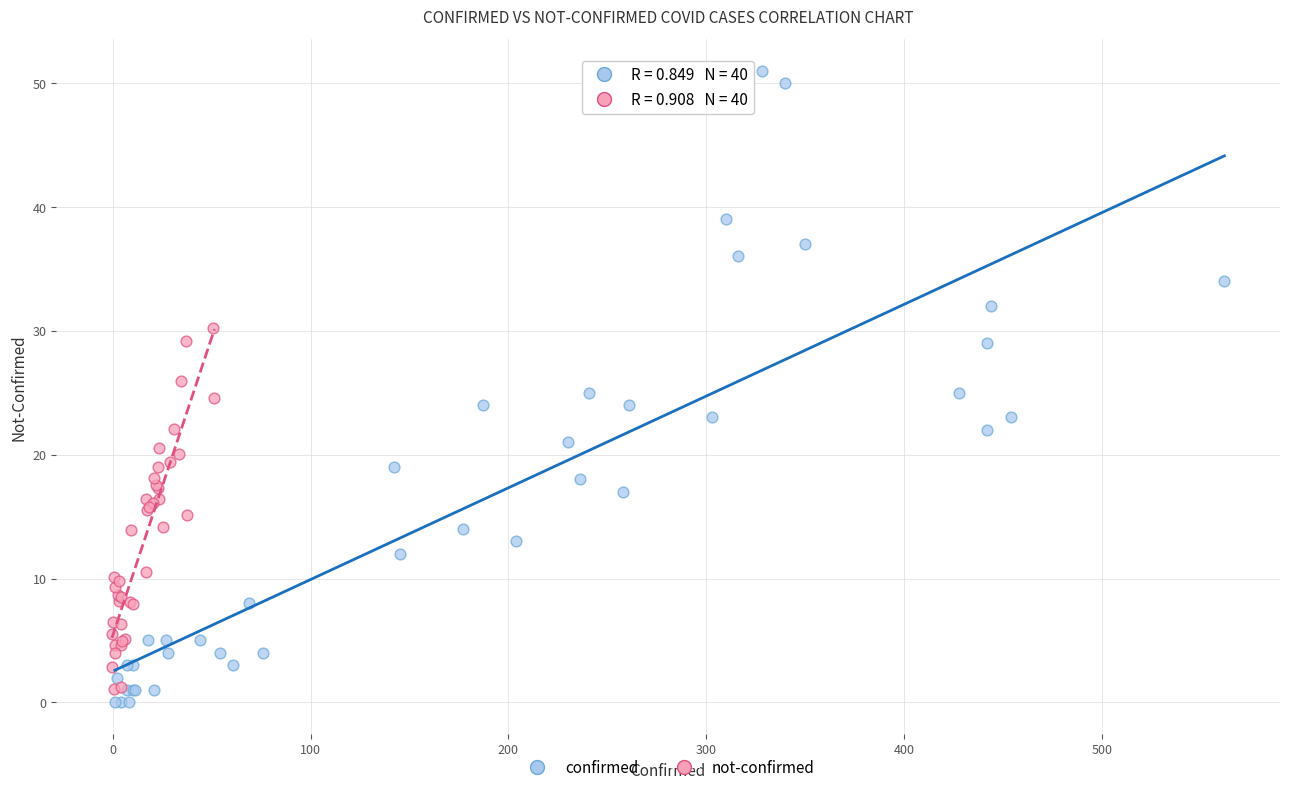

What are all the series names shown in the legend?

confirmed, not-confirmed